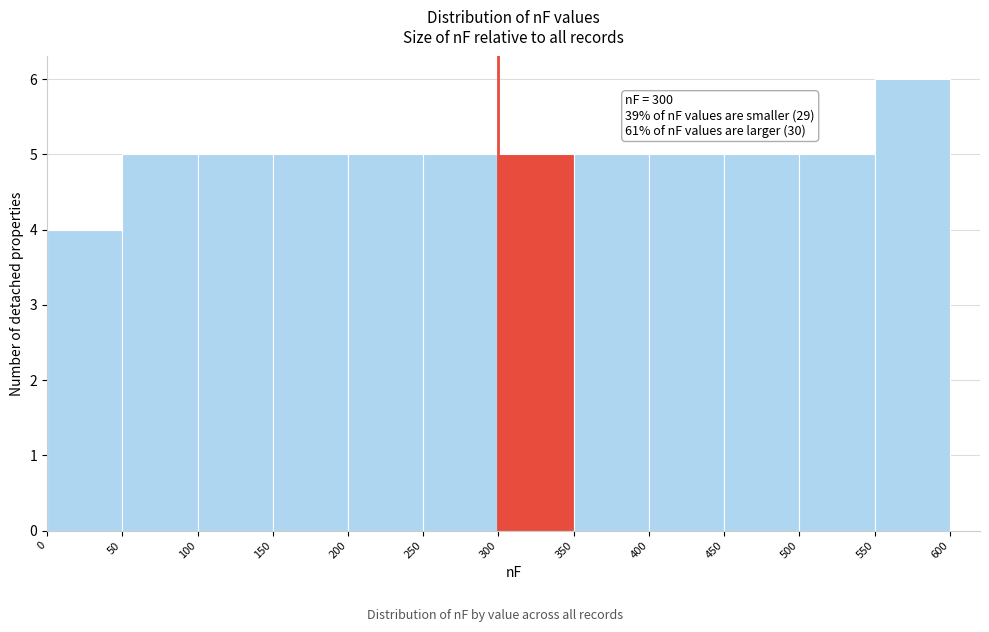

Which range on the x-axis has the tallest bar?

550 to 600